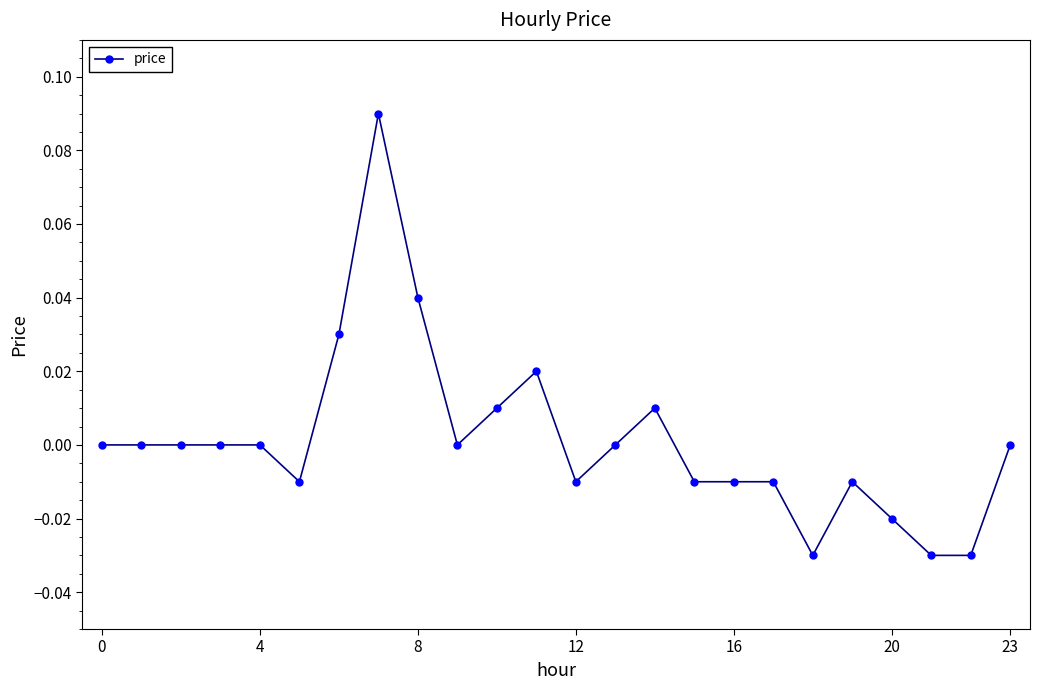

True or false: the data has more than 0 interior local peaks.

True